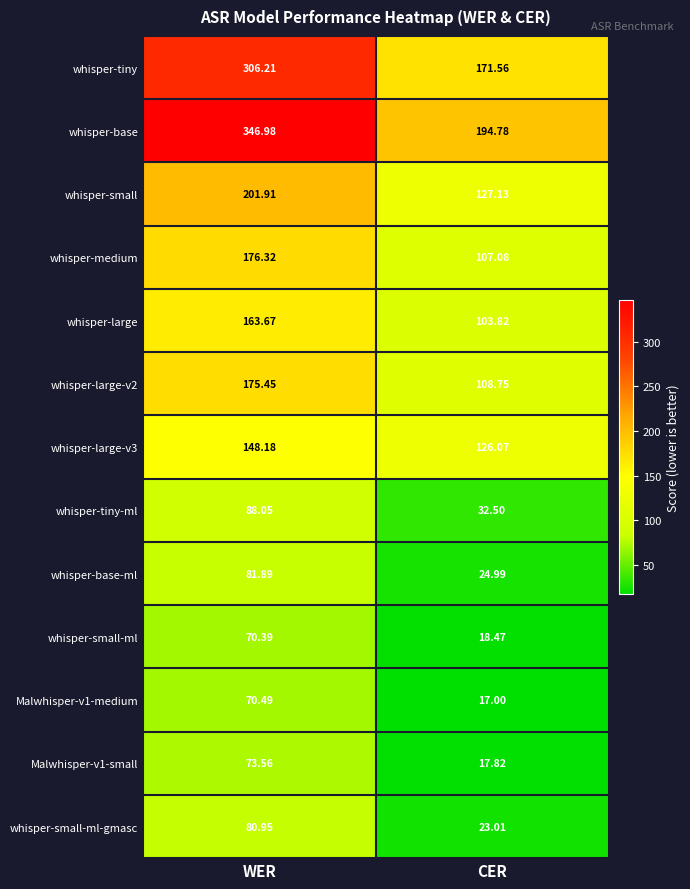

Rank the series at CER from lowest to highest value.

Malwhisper-v1-medium, Malwhisper-v1-small, whisper-small-ml, whisper-small-ml-gmasc, whisper-base-ml, whisper-tiny-ml, whisper-large, whisper-medium, whisper-large-v2, whisper-large-v3, whisper-small, whisper-tiny, whisper-base